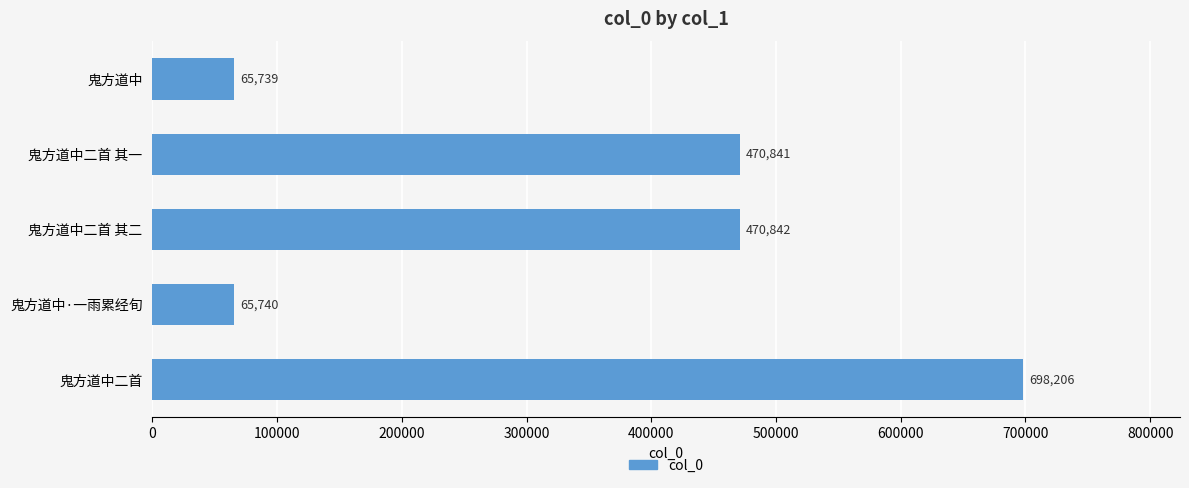

What is the change in value from 鬼方道中二首 其一 to 鬼方道中·一雨累经旬?

-405101